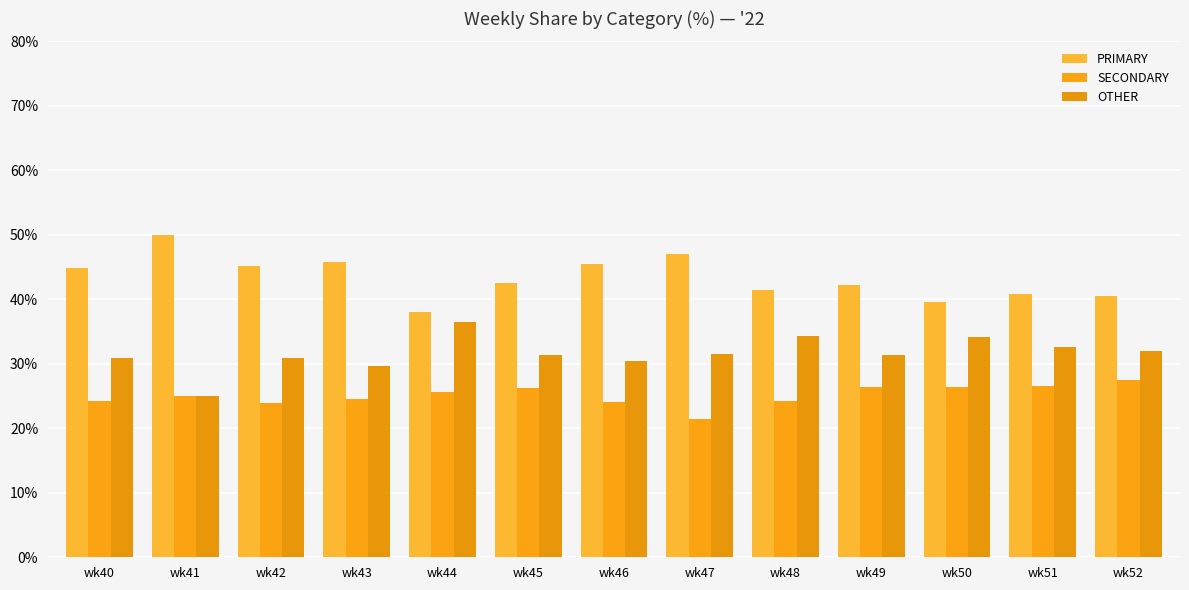

The PRIMARY series shows 23.8 at wk42. True or false?

False